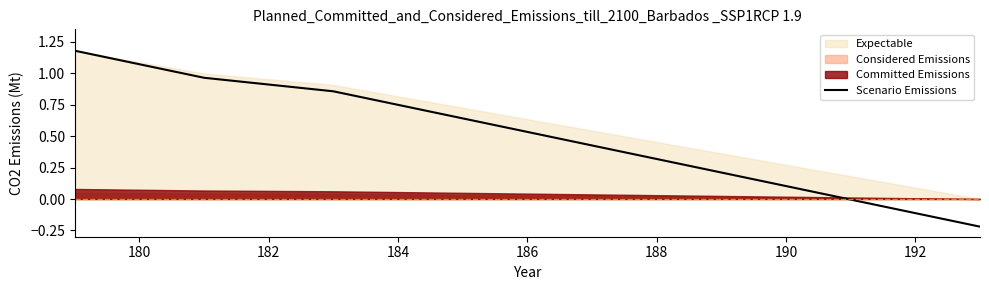

What value does the data have at 184?

0.9